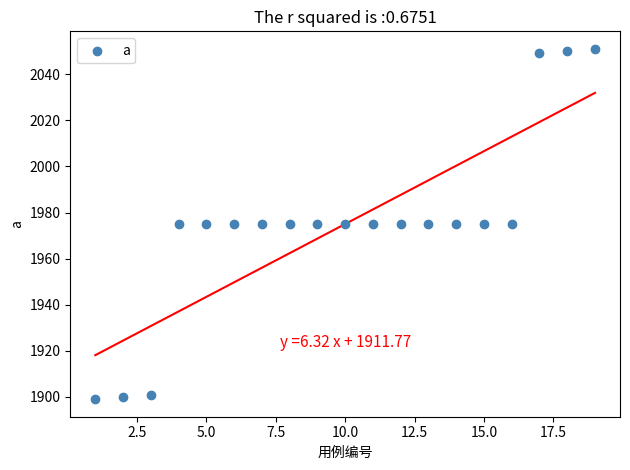

What is the range of X values (max minus min)?

18